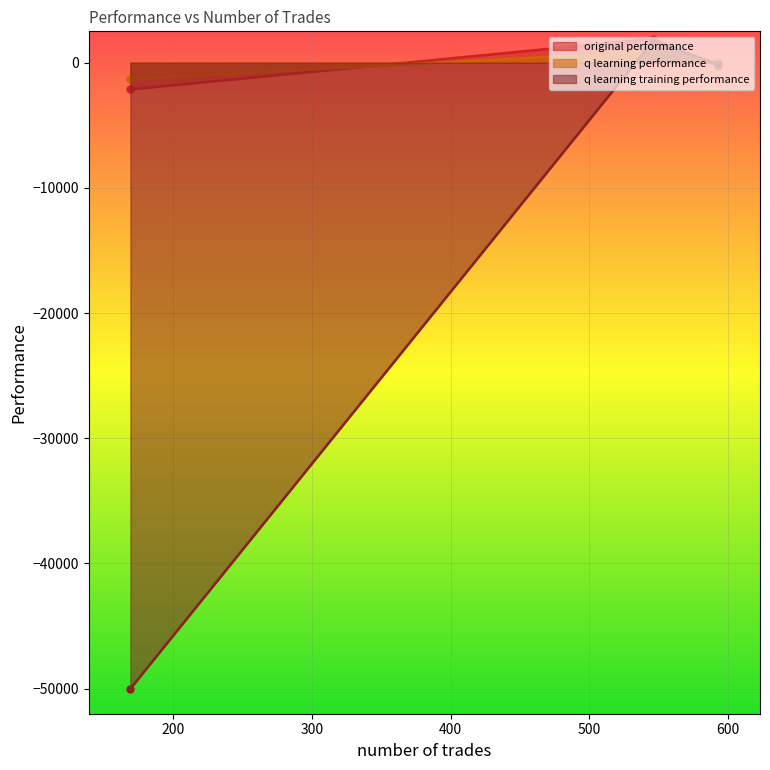

At which label does original performance first exceed -266?

546